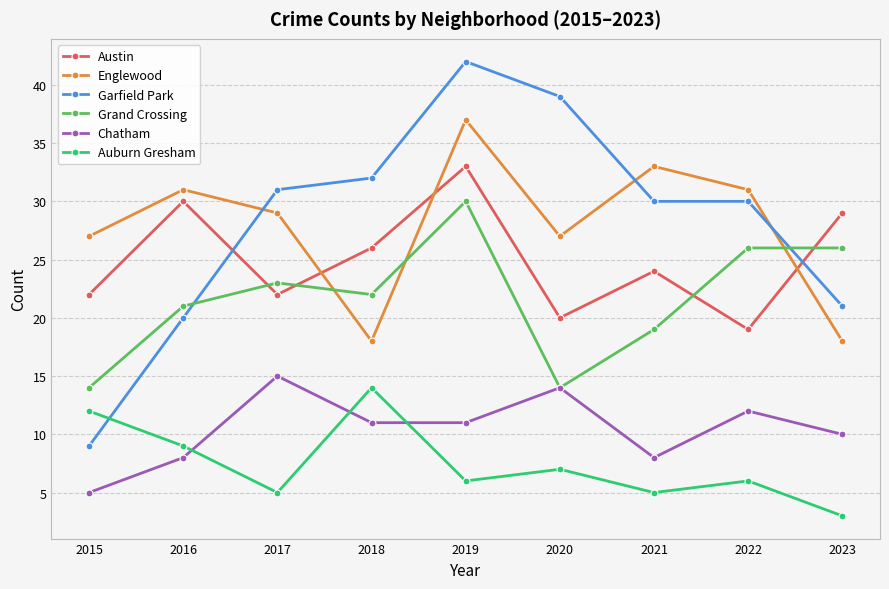

Reading left to right, transcribe all the data shown in this chart.

Austin: 2015=22	2016=30	2017=22	2018=26	2019=33	2020=20	2021=24	2022=19	2023=29
Englewood: 2015=27	2016=31	2017=29	2018=18	2019=37	2020=27	2021=33	2022=31	2023=18
Garfield Park: 2015=9	2016=20	2017=31	2018=32	2019=42	2020=39	2021=30	2022=30	2023=21
Grand Crossing: 2015=14	2016=21	2017=23	2018=22	2019=30	2020=14	2021=19	2022=26	2023=26
Chatham: 2015=5	2016=8	2017=15	2018=11	2019=11	2020=14	2021=8	2022=12	2023=10
Auburn Gresham: 2015=12	2016=9	2017=5	2018=14	2019=6	2020=7	2021=5	2022=6	2023=3